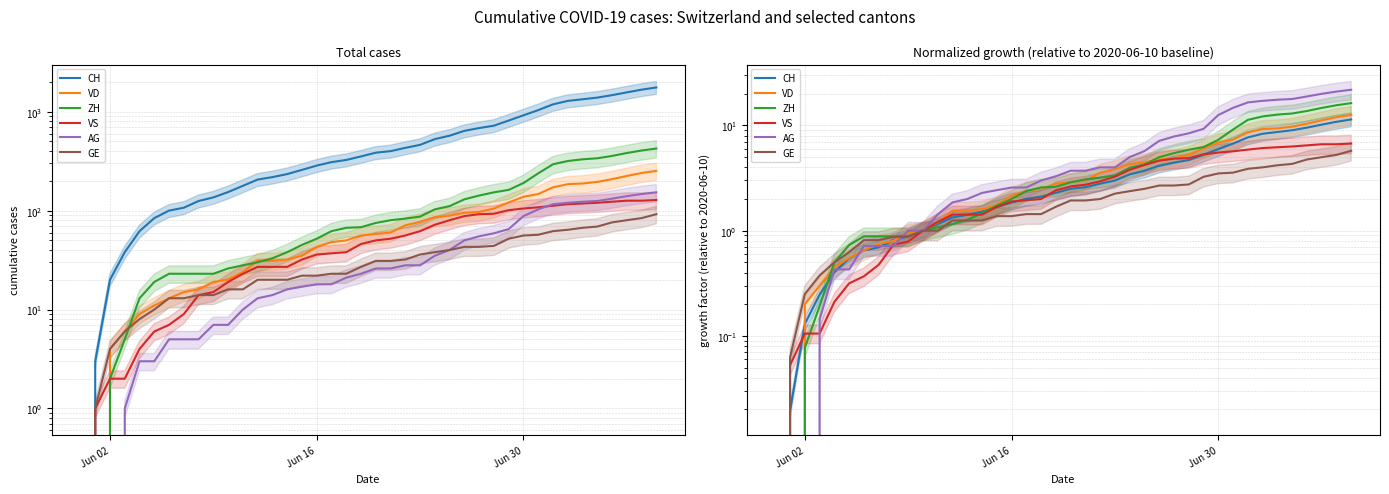

Reading left to right, what are all the values shown in this chart?

CH: 0.0	0.0	0.1	0.2	0.4	0.5	0.6	0.7	0.8	0.9	1.0	1.2	1.3	1.4	1.5	1.7	1.9	2.0	2.1	2.3	2.5	2.6	2.8	3.0	3.4	3.7	4.2	4.4	4.7	5.3	6.0	6.7	7.7	8.3	8.7	9.0	9.5	10.2	10.8	11.4
VD: 0.0	0.0	0.2	0.3	0.5	0.6	0.7	0.8	0.8	0.9	1.0	1.2	1.6	1.6	1.6	1.8	2.1	2.4	2.5	2.8	2.9	3.0	3.5	3.9	4.3	4.5	4.8	4.8	5.2	6.0	6.9	7.3	8.6	9.2	9.4	9.8	10.4	11.2	12.0	12.6
ZH: 0.0	0.0	0.1	0.2	0.5	0.7	0.9	0.9	0.9	0.9	1.0	1.1	1.2	1.3	1.5	1.7	2.0	2.4	2.6	2.6	2.9	3.1	3.2	3.3	4.0	4.3	5.0	5.5	5.9	6.2	7.3	9.2	11.3	12.2	12.7	13.0	13.7	14.7	15.6	16.3
VS: 0.0	0.1	0.1	0.1	0.2	0.3	0.4	0.5	0.7	0.8	1.0	1.2	1.4	1.4	1.4	1.7	1.9	1.9	2.0	2.4	2.6	2.7	2.9	3.3	3.8	4.2	4.6	4.8	4.9	5.3	5.5	5.7	5.9	6.1	6.2	6.3	6.5	6.6	6.6	6.7
AG: 0.0	0.0	0.0	0.1	0.4	0.4	0.7	0.7	0.7	1.0	1.0	1.4	1.9	2.0	2.3	2.4	2.6	2.6	3.0	3.3	3.7	3.7	4.0	4.0	5.0	5.7	7.1	7.9	8.4	9.3	12.6	14.7	16.6	17.1	17.6	17.9	18.9	20.0	21.0	21.9
GE: 0.0	0.1	0.2	0.4	0.5	0.6	0.8	0.8	0.9	0.9	1.0	1.0	1.2	1.2	1.2	1.4	1.4	1.4	1.4	1.7	1.9	1.9	2.0	2.2	2.4	2.5	2.7	2.7	2.8	3.2	3.5	3.6	3.9	4.0	4.2	4.3	4.8	5.0	5.2	5.8